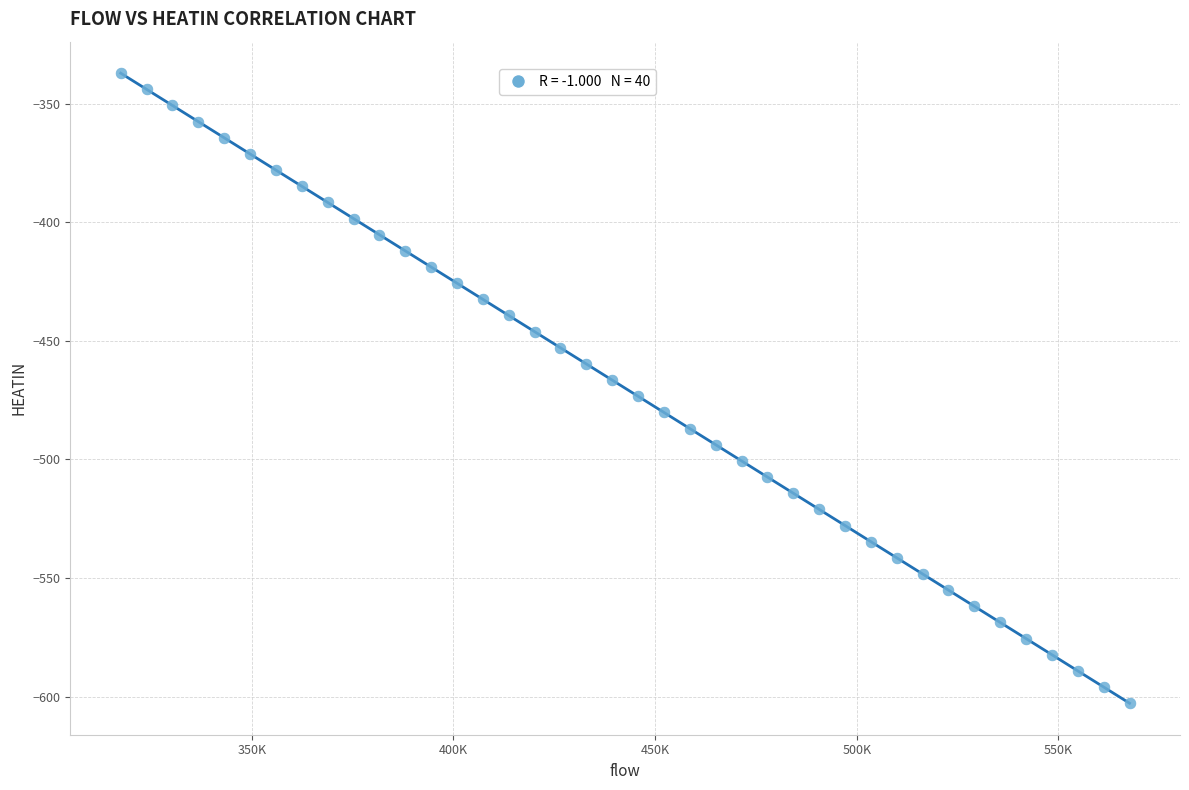

What is the range of Y values (max minus min)?

265.6